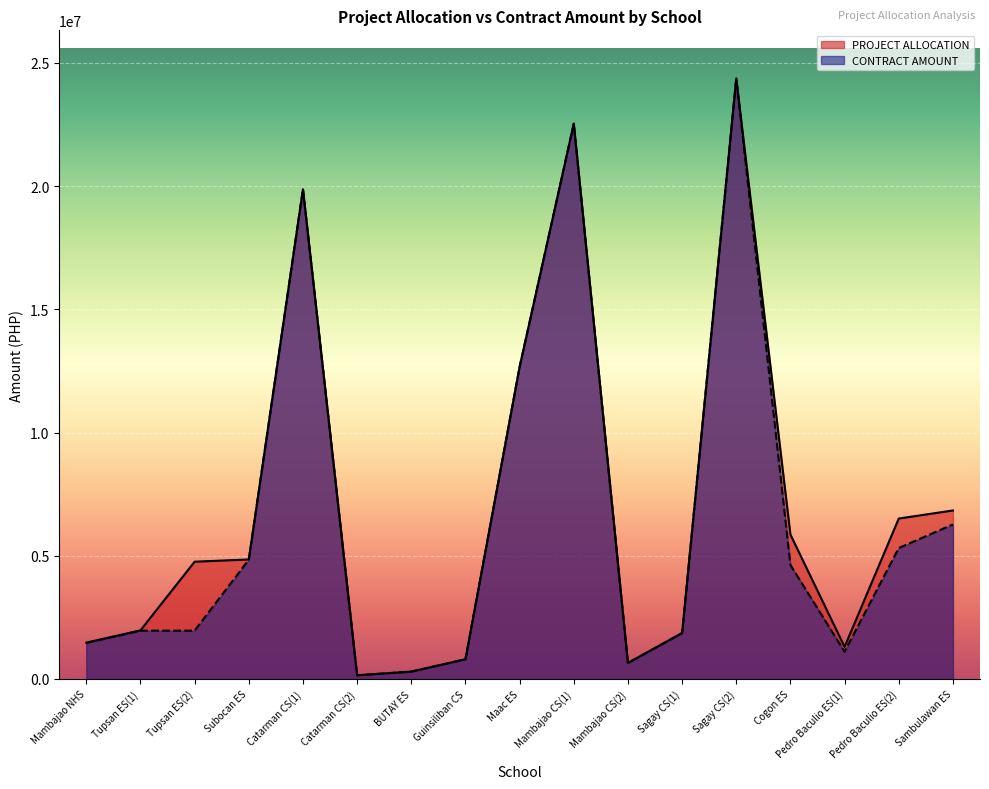

What is the difference between the CONTRACT AMOUNT values at Cogon ES and Guinsiliban CS?

3825893.4